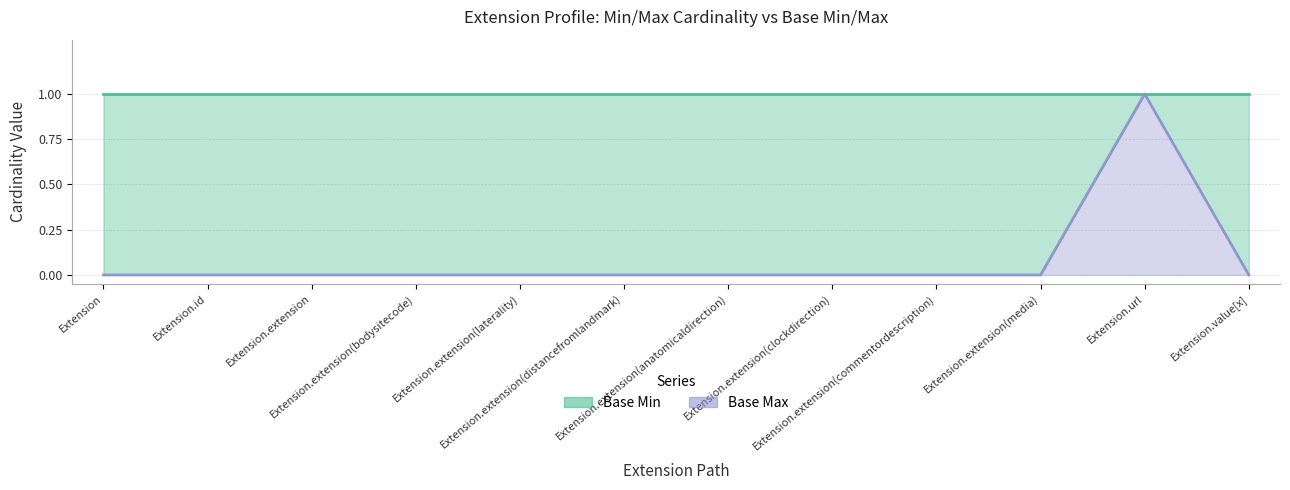

Between Extension.extension(bodysitecode) and Extension.id, which is larger?

Extension.extension(bodysitecode)